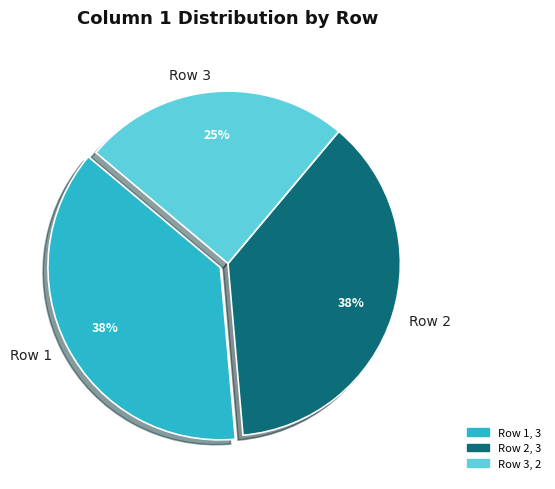

To the nearest percent, what percentage of the pie is Row 2?

37%